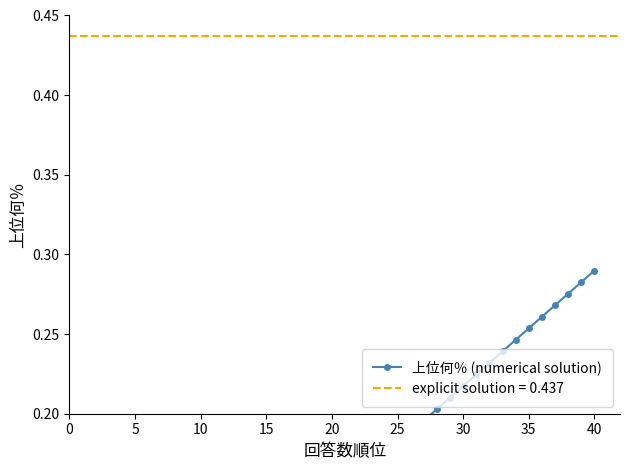

What is the label of the 7th point from the left?

30